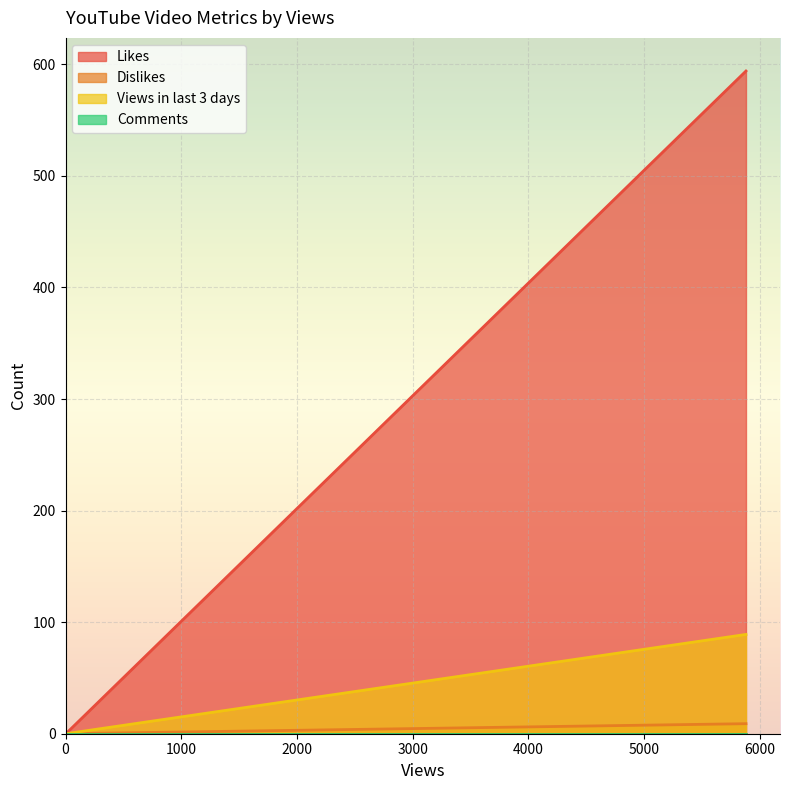

Which series has the largest total across all categories?

Likes